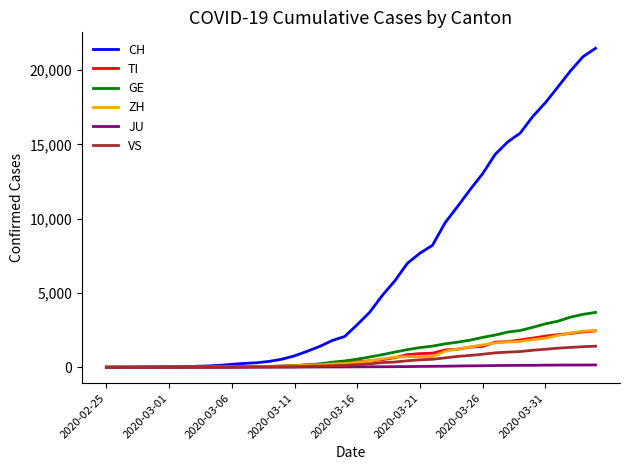

Which series has the largest total across all categories?

CH